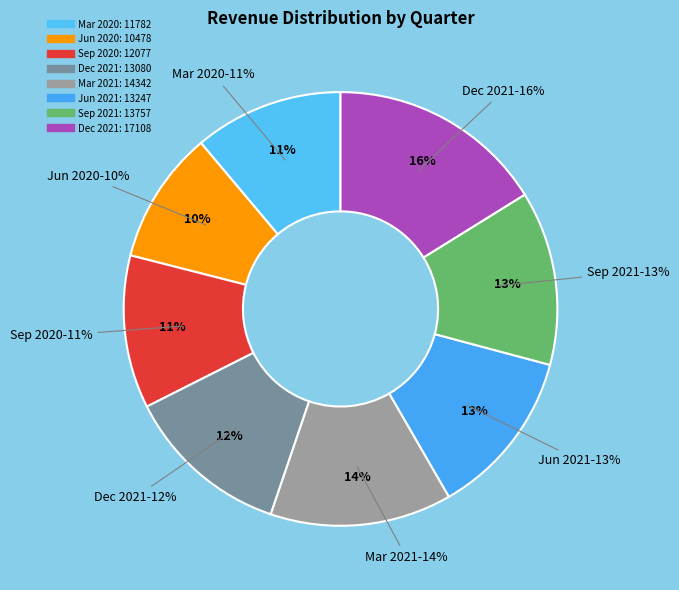

Is there any slice that represents more than half of the pie?

No